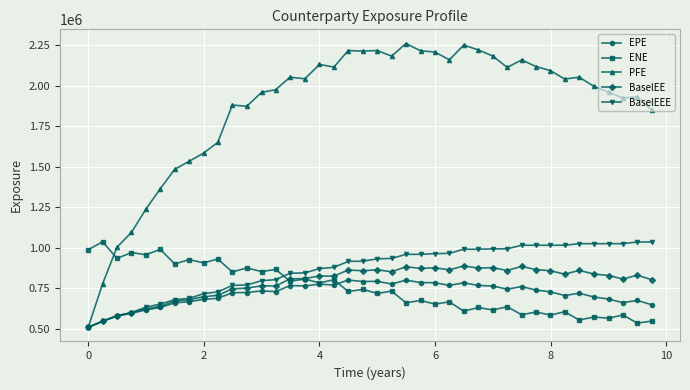

How many values in the BaselEEE series are below 930901?

20